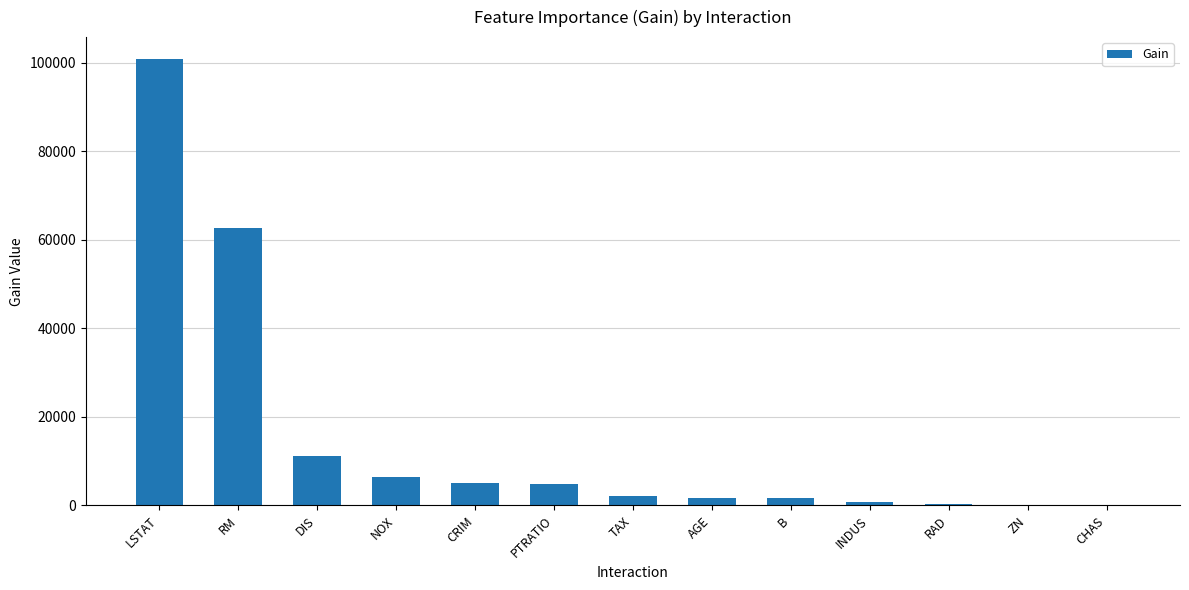

What is the change in value from RM to AGE?

-60978.6